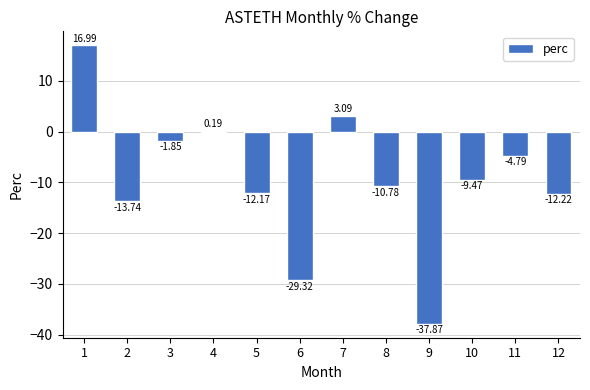

What is the difference between the second highest and minimum values?

41.0